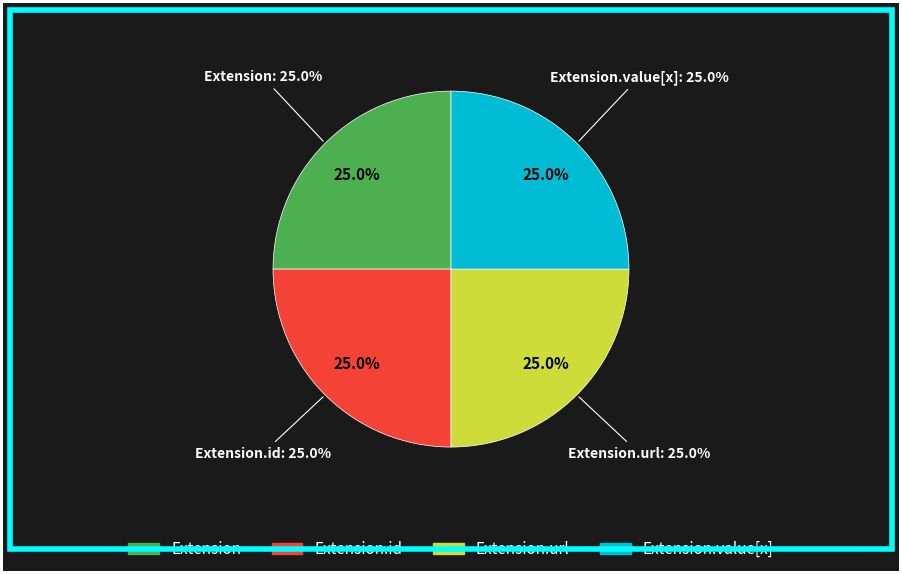

What is the largest slice in the pie chart?

Extension.url